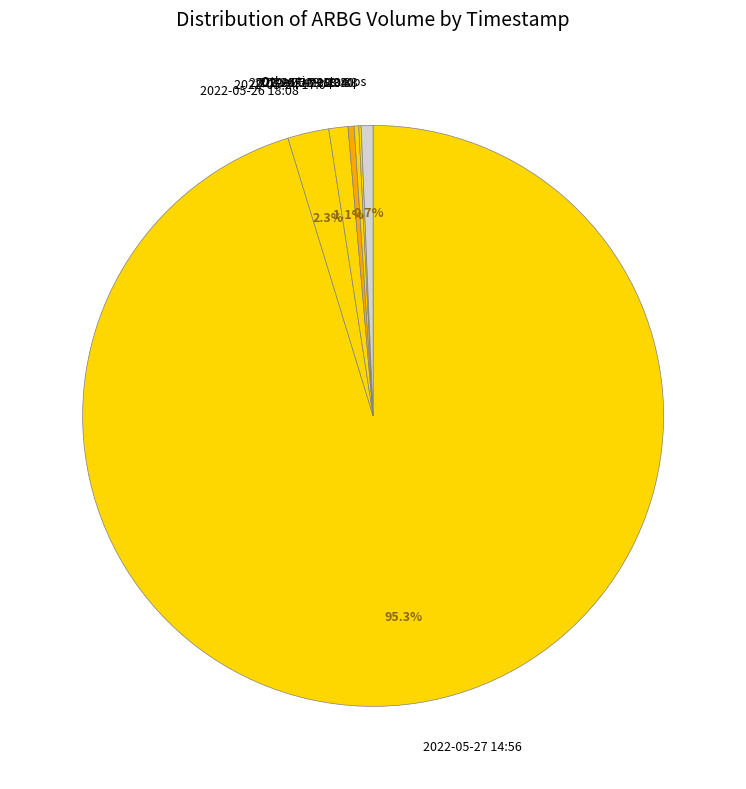

Which category has the biggest portion of the pie?

2022-05-27 14:56